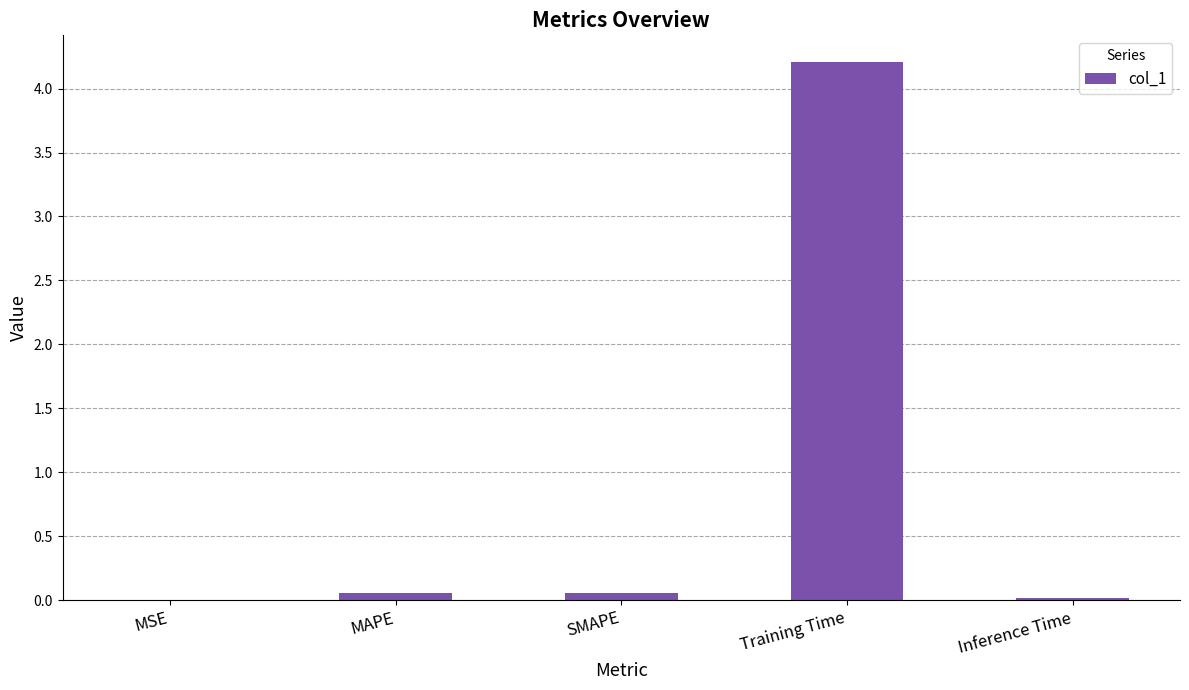

At which category does the chart reach its peak across all series?

Training Time